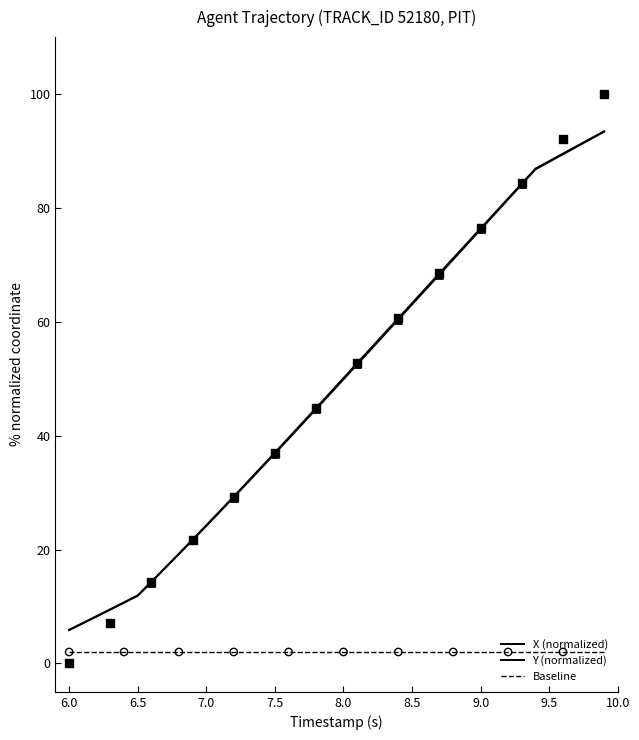

Which series has the widest spread of Y values?

X (normalized)